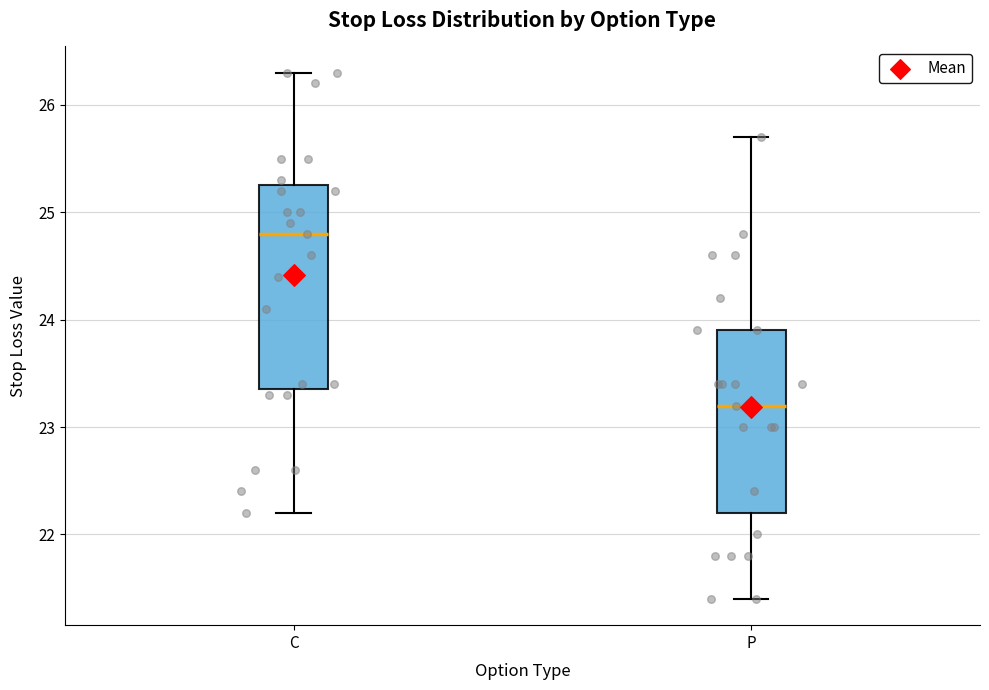

Which box's median line is the highest?

C